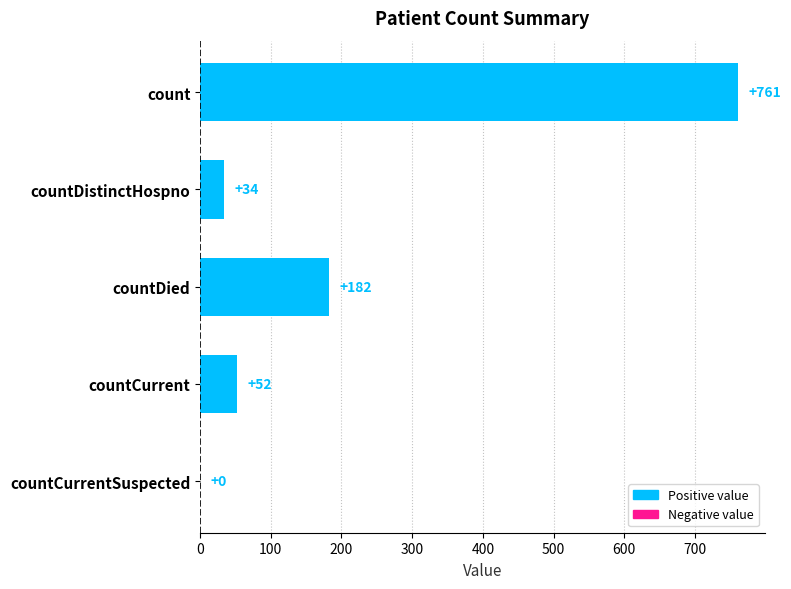

The chart shows a value of 0 at countCurrentSuspected. True or false?

True